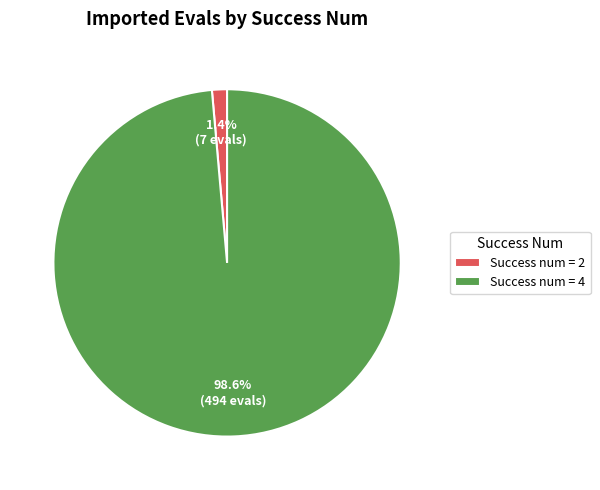

Rank the categories by value from lowest to highest.

Success num = 2, Success num = 4